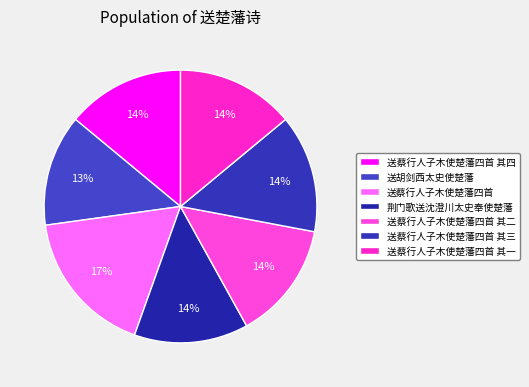

To the nearest percent, what is the difference between the largest and smallest slice percentages?

4%